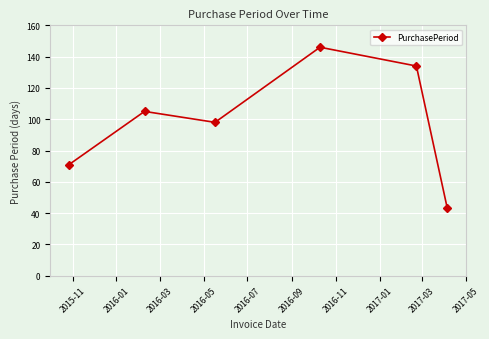

What is the value of the 3rd point from the left?

98